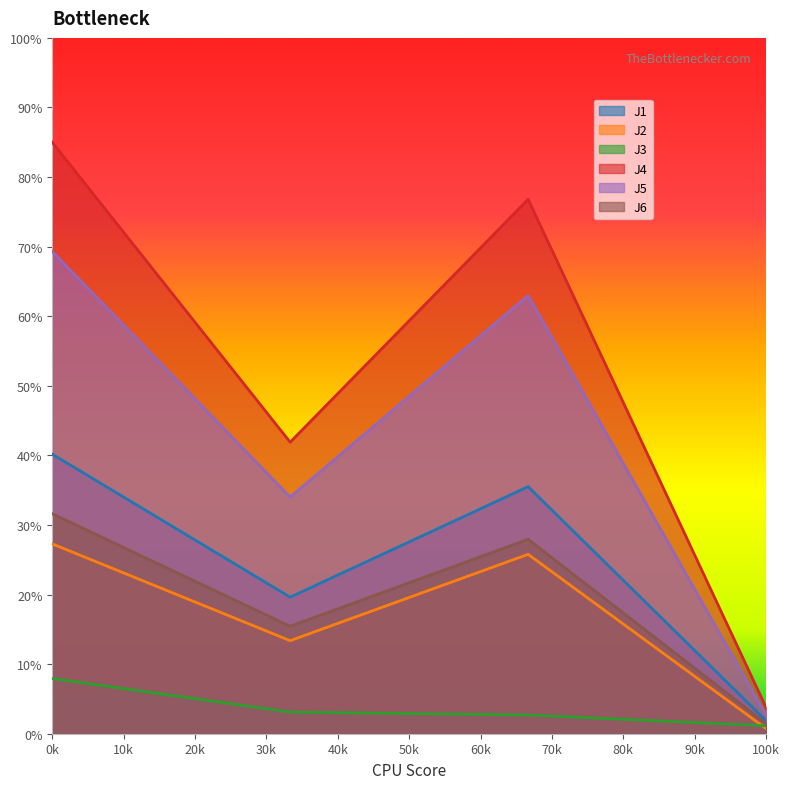

True or false: J2 has a value of 18.1 at 12:20.

False